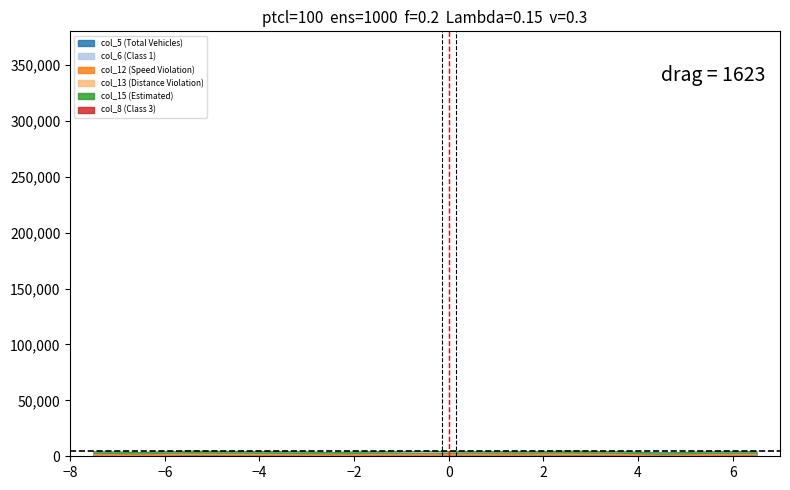

What is the lowest value of the col_13 (Distance Violation) series?

505